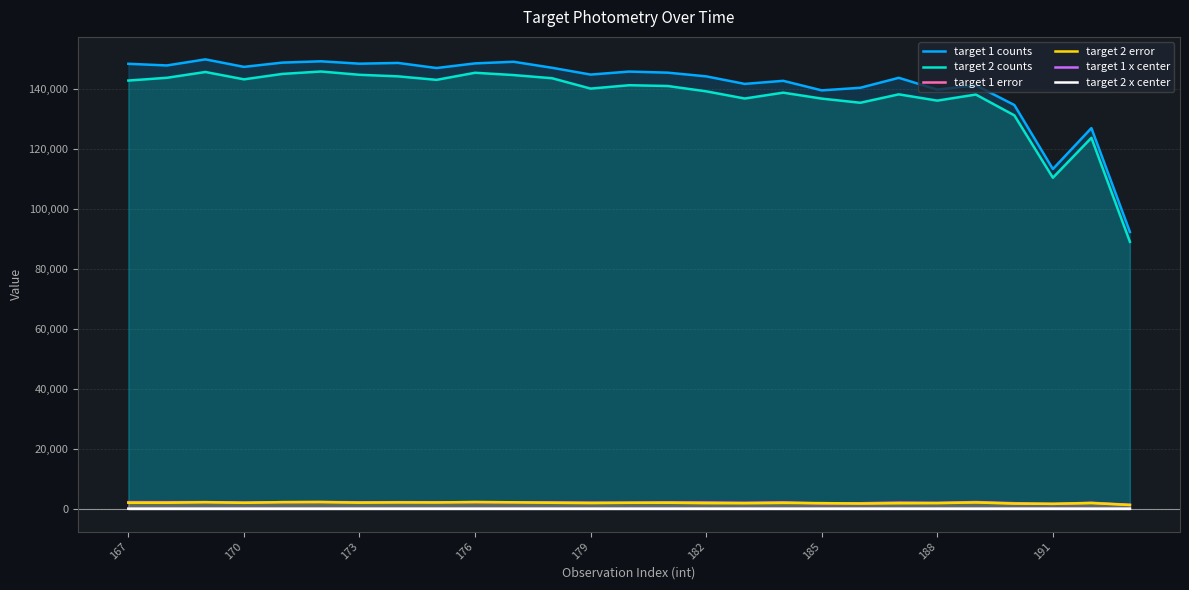

What is the value of the target 2 counts point at the 7th from the left?

144764.5